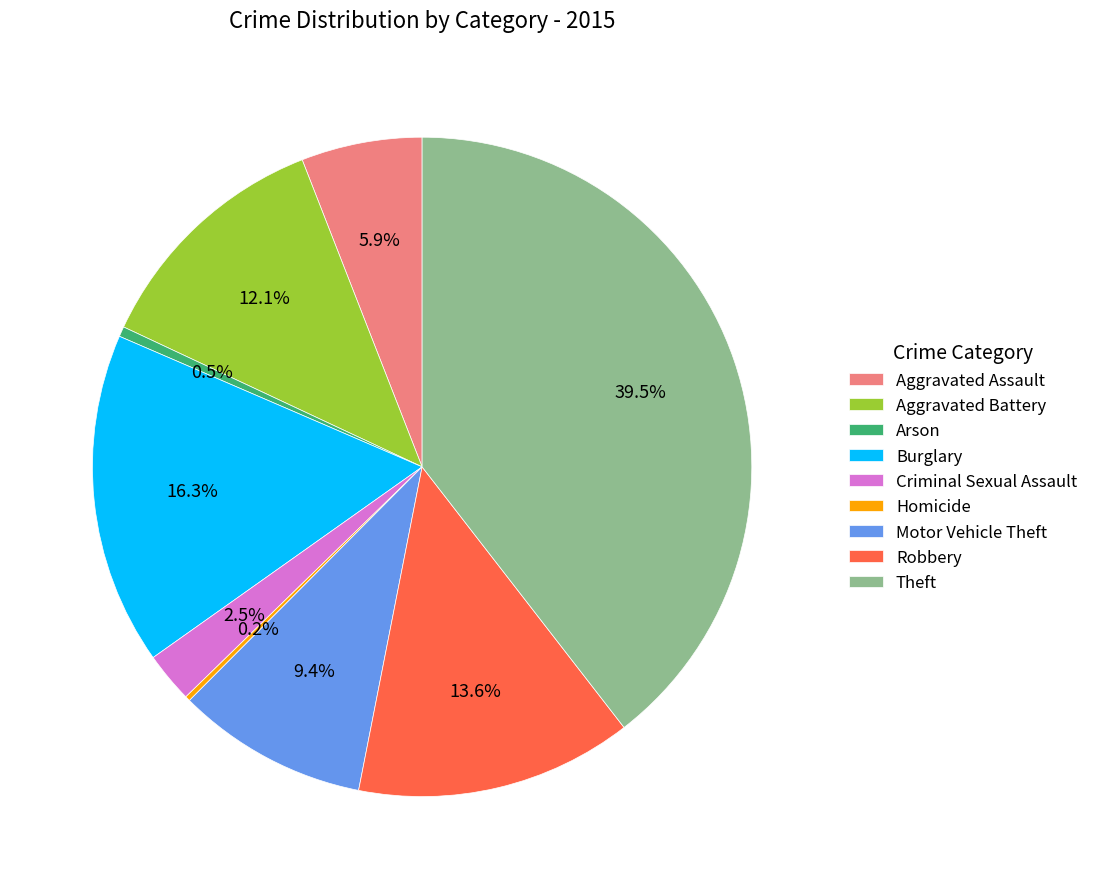

Which category has the biggest portion of the pie?

Theft